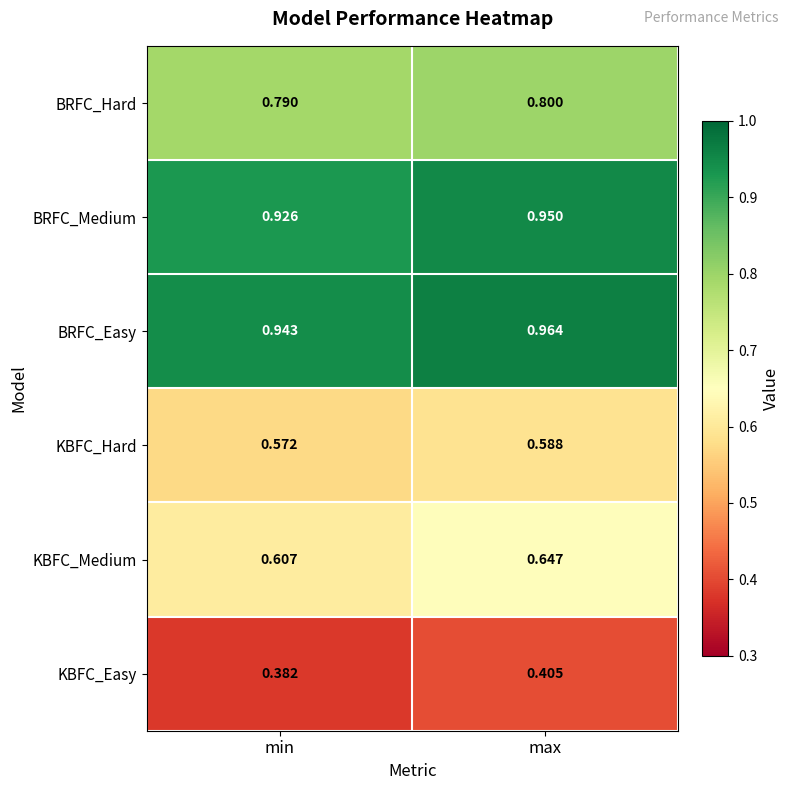

At which label is BRFC_Easy closest to 0?

min